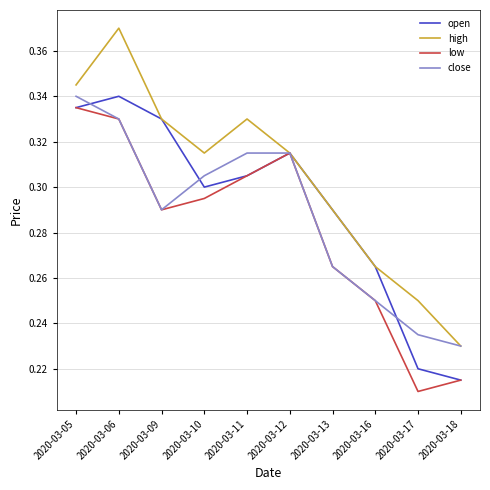

At which label is high closest to 0?

2020-03-18